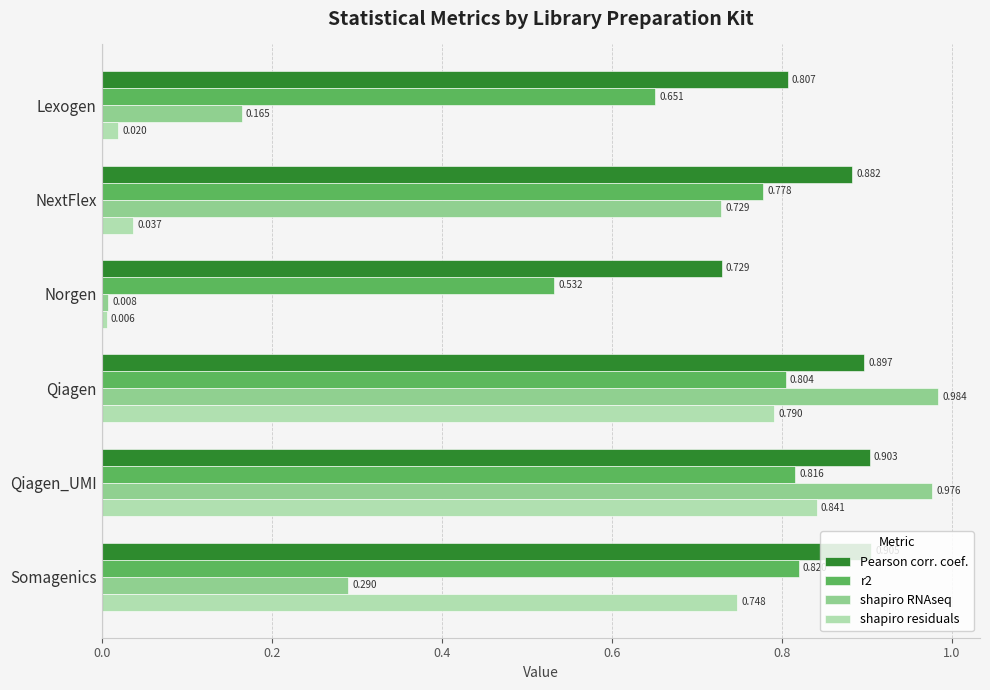

At which category is the sum across all series the highest?

Qiagen_UMI